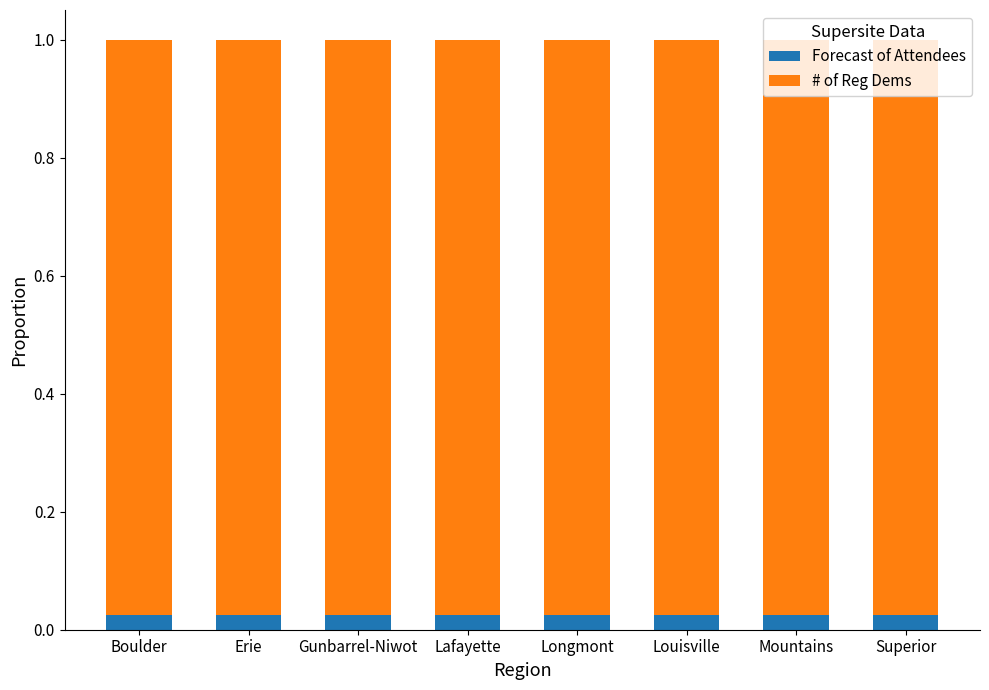

Count the Forecast of Attendees values in the range 0 to 1.

8